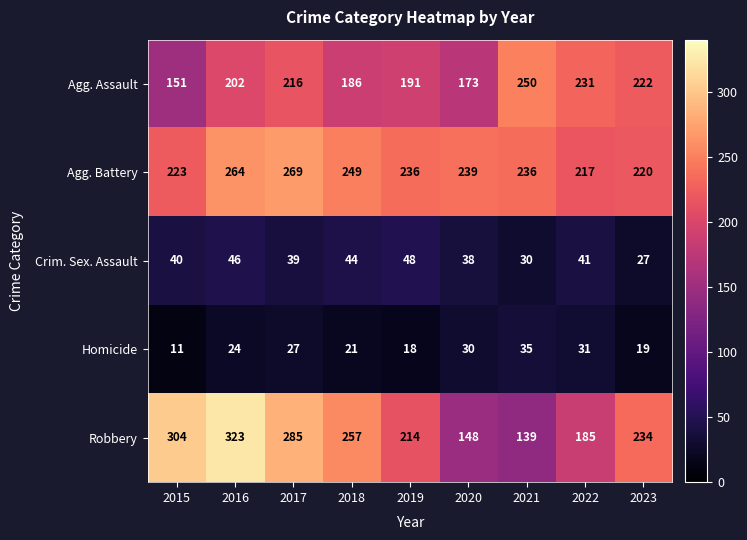

What is the difference between the highest and lowest values at 2018?

236